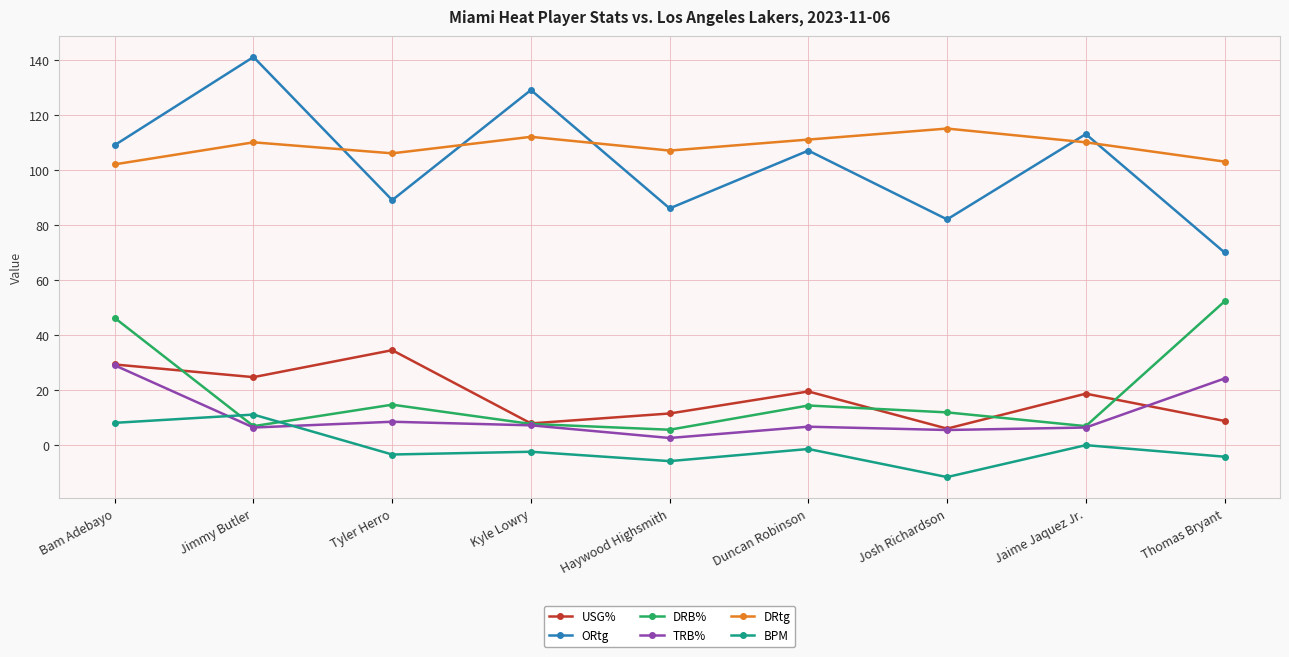

What is the average value of the DRtg series?

108.4